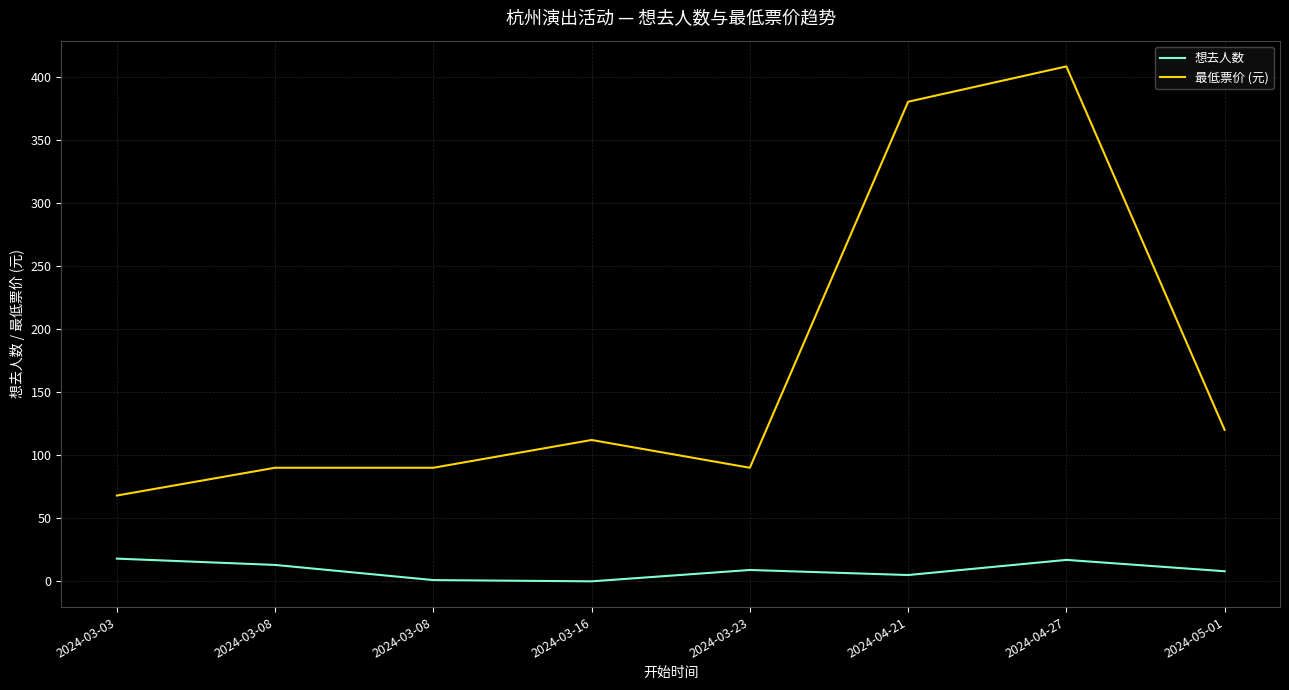

What is the greatest value displayed?

408